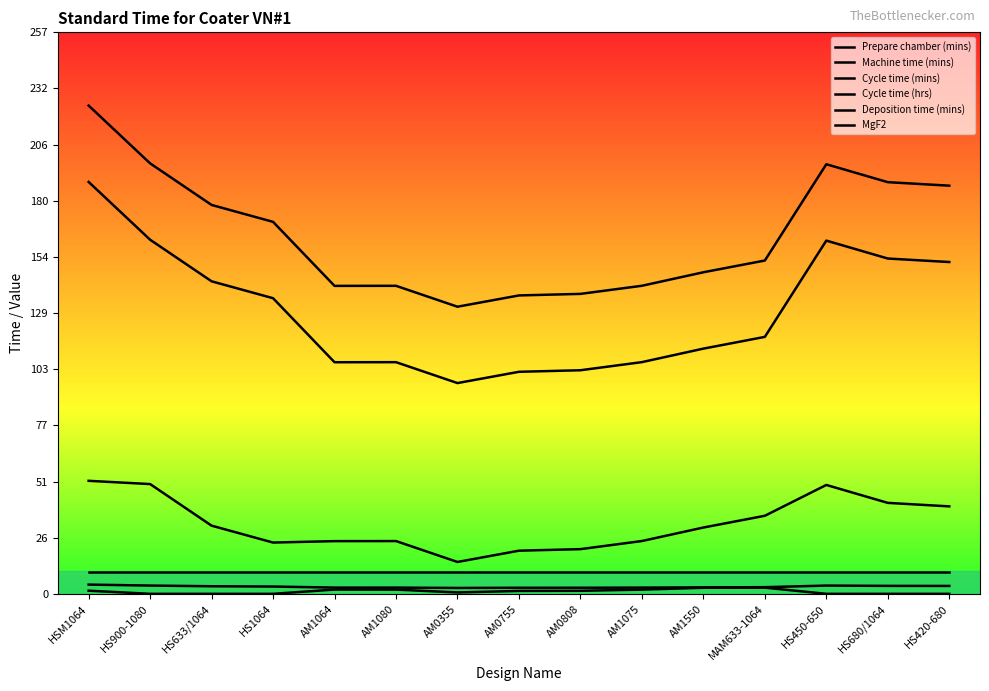

At how many categories does at least one series exceed 7?

15